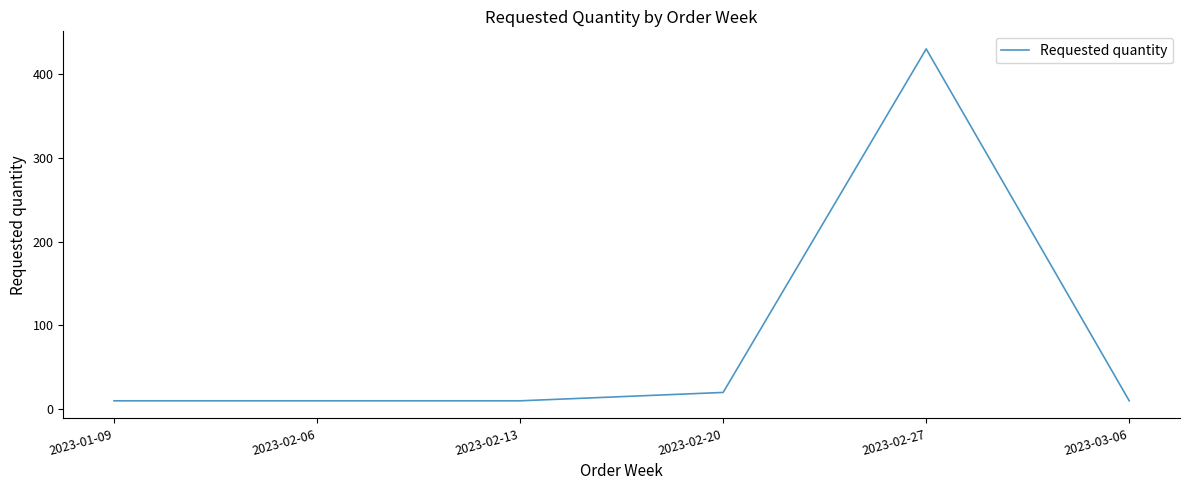

The chart shows a value of 143 at 2023-02-27. True or false?

False